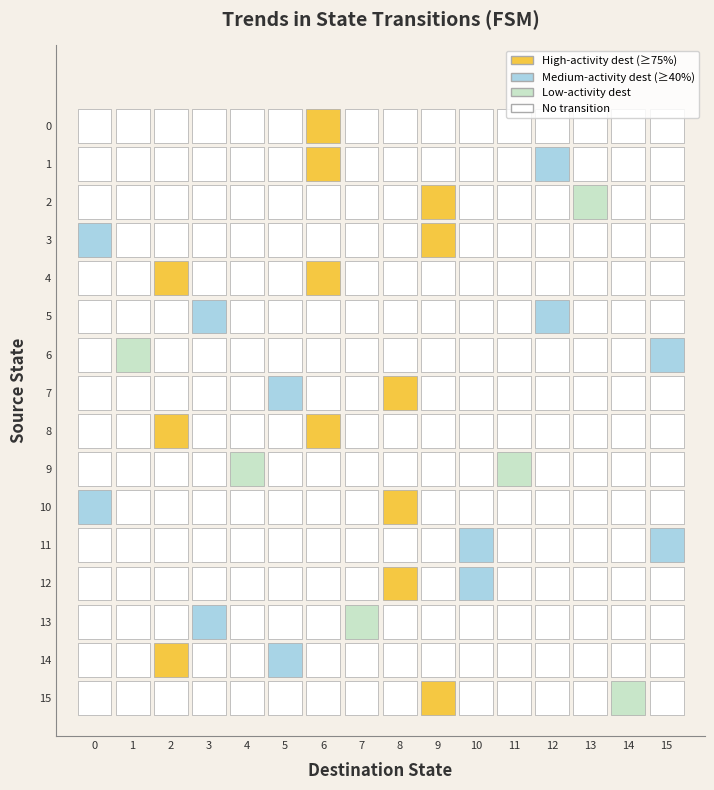

Is the value of 14 at 0 greater than the value of 8 at 0?

Yes